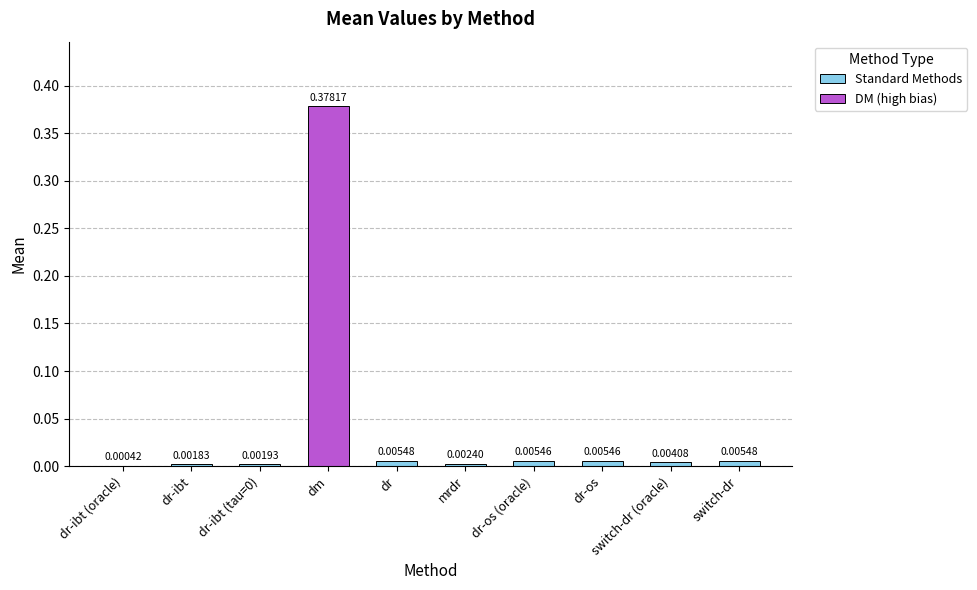

Where is the data nearest to the value 0?

dr-ibt (oracle)